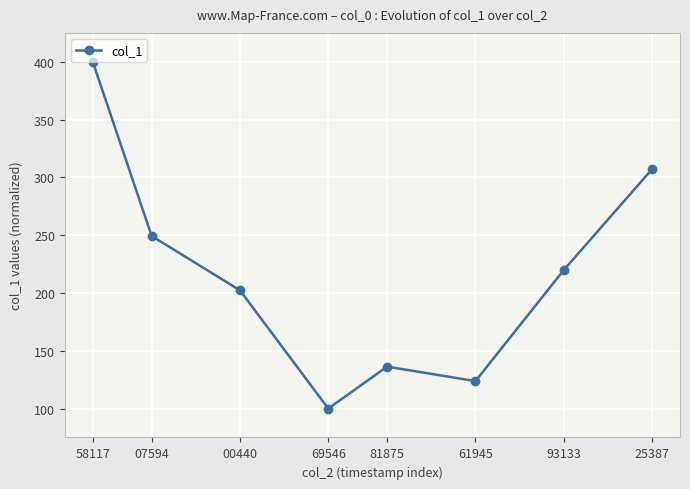

Where is the first local maximum?

81875